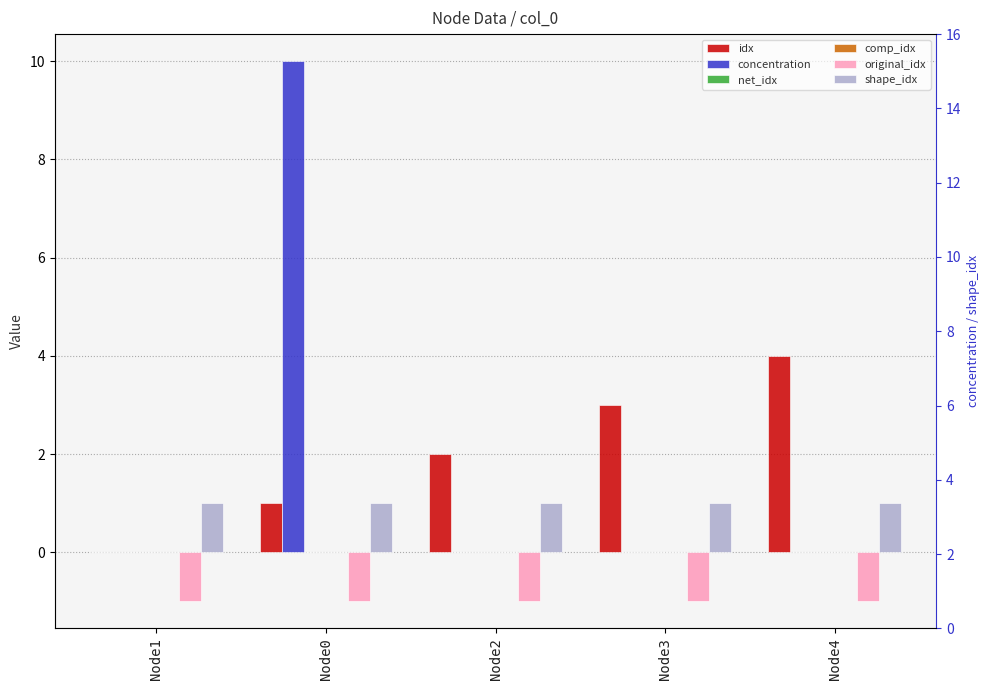

Are the bars horizontal?

No